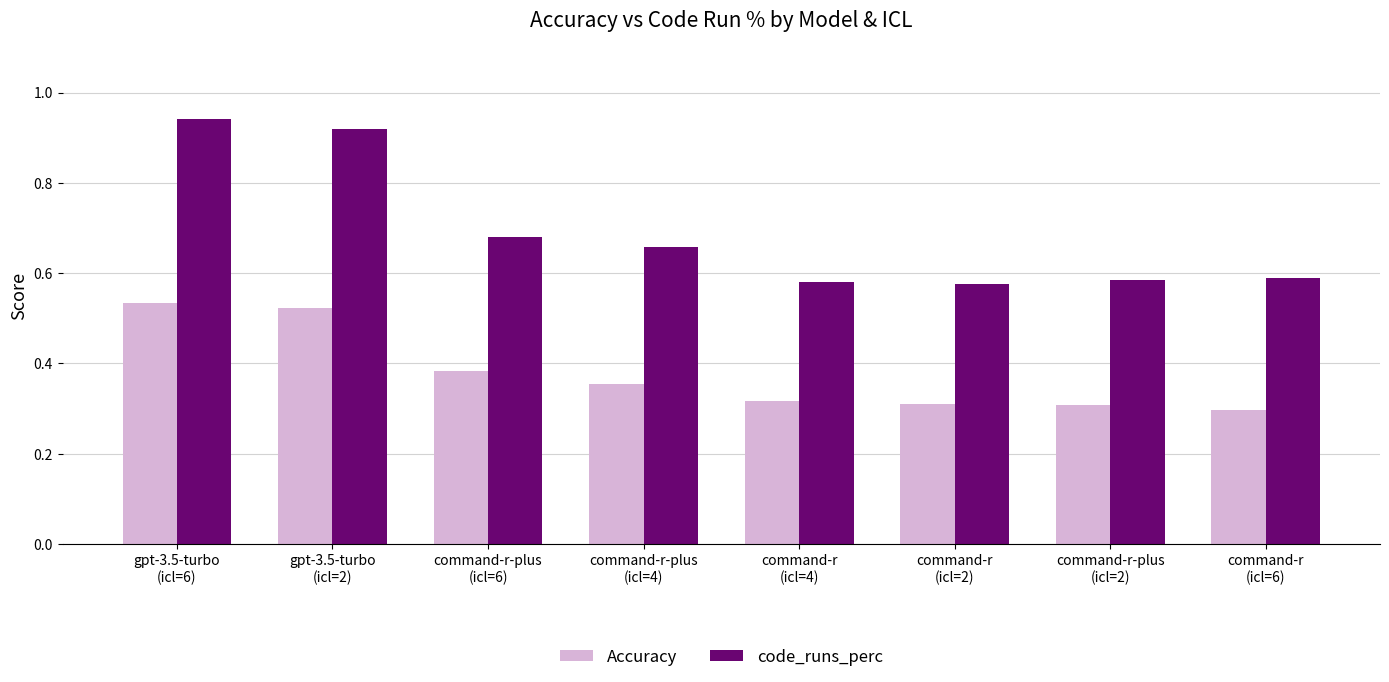

What is the sum of all code_runs_perc values?

5.5